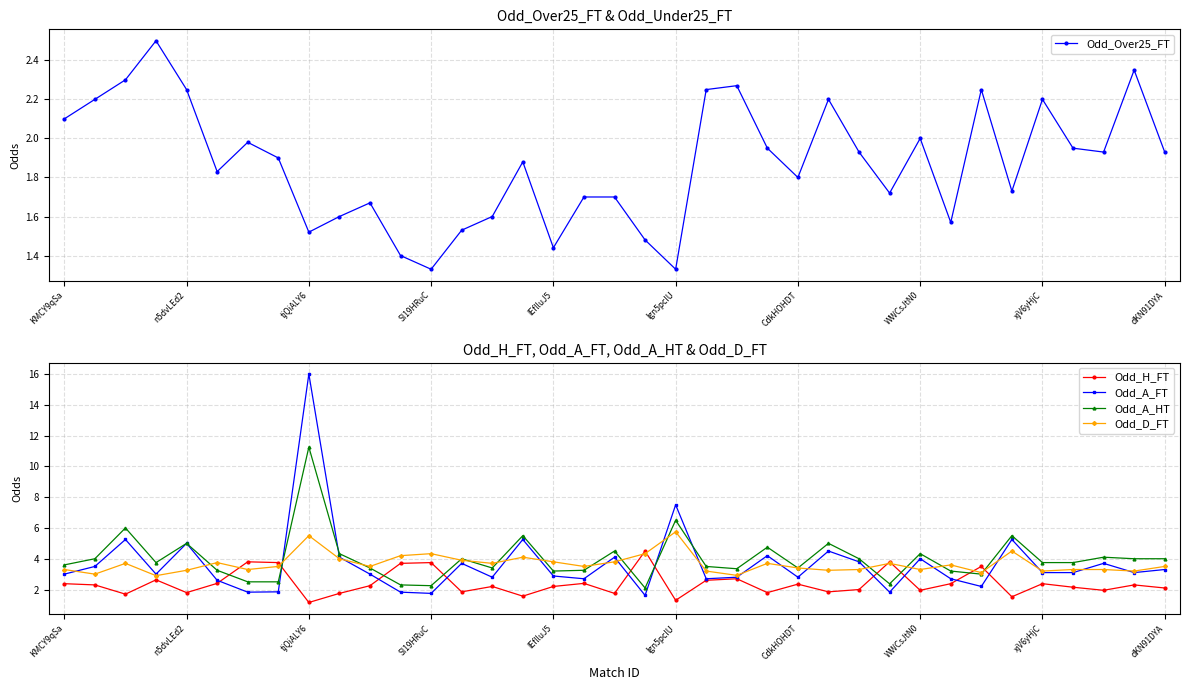

Which has a higher value, 35 or 26?

35